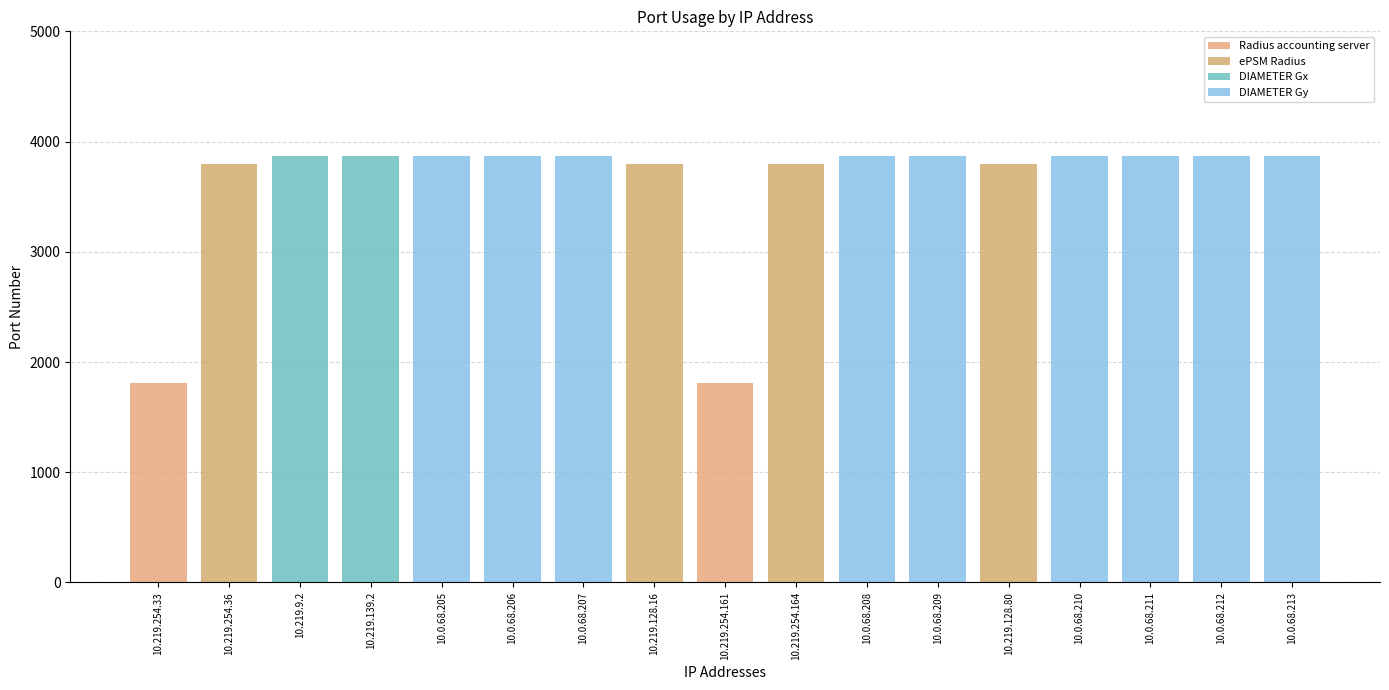

At which category is the sum across all series the highest?

10.219.9.2